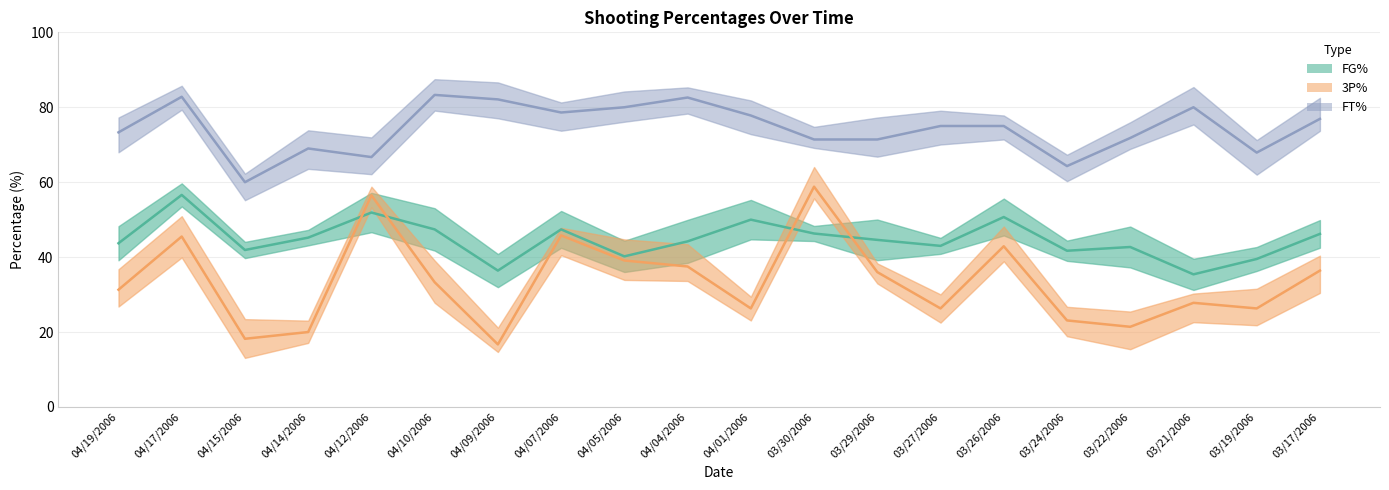

Is this an area chart (filled region under the line)?

No